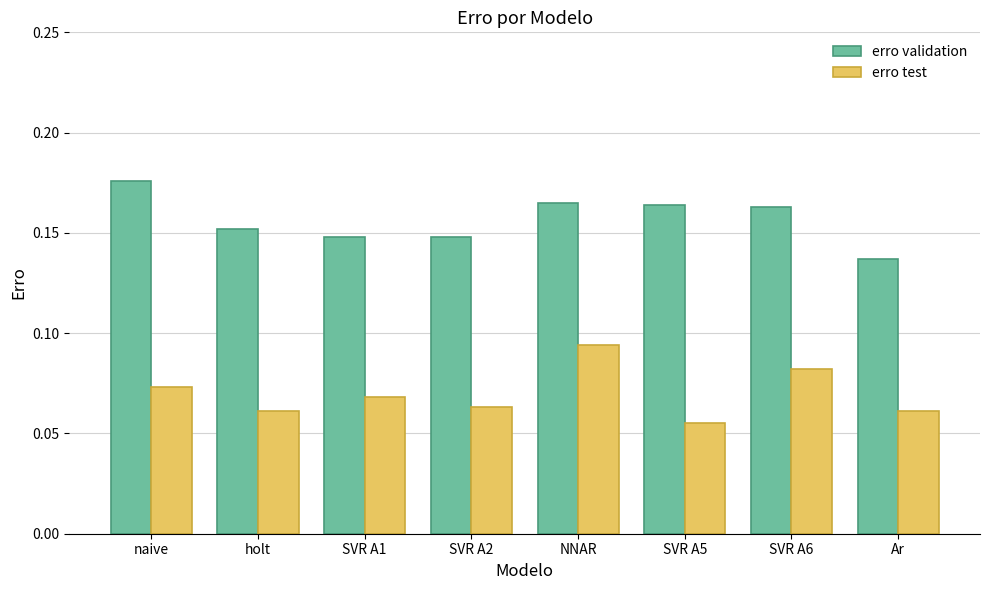

How many bars are there in each group?

2